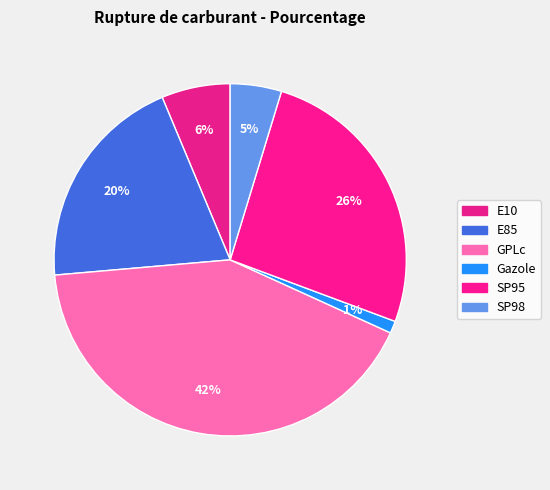

Rank the categories by value from highest to lowest.

GPLc, SP95, E85, E10, SP98, Gazole